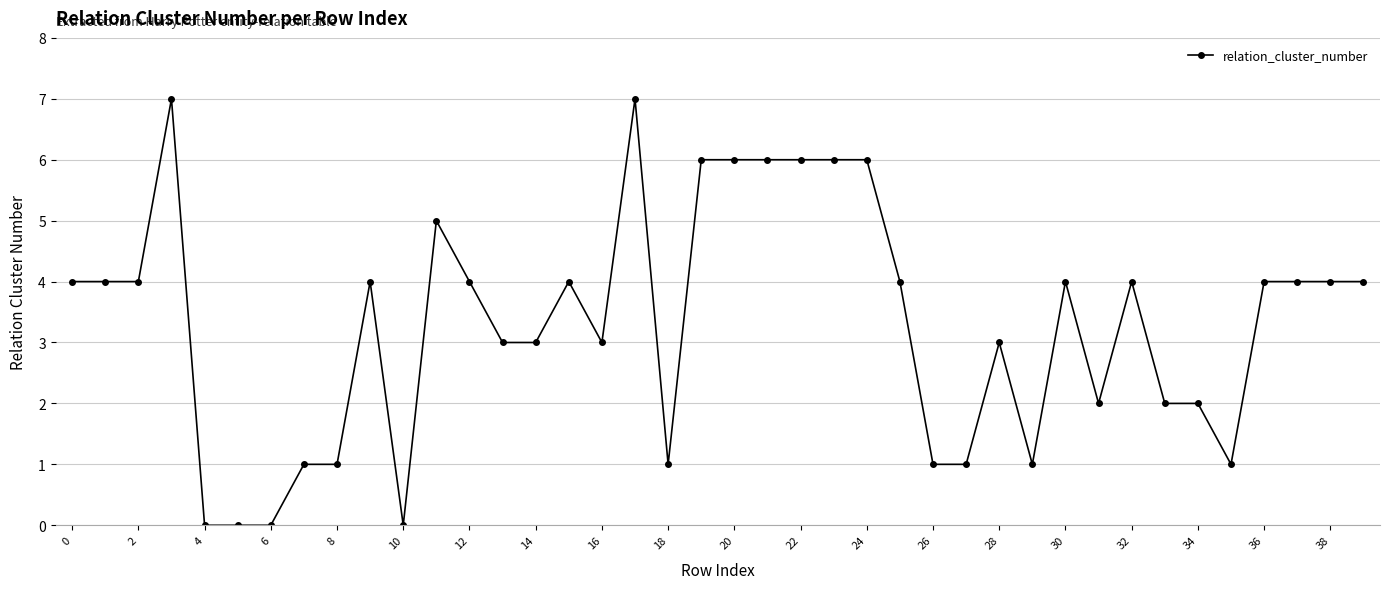

Count the number of categories in the chart.

40